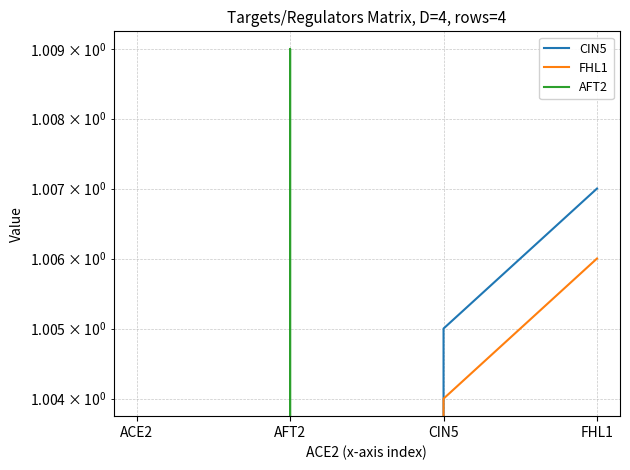

Which has a higher value, FHL1 or CIN5?

FHL1